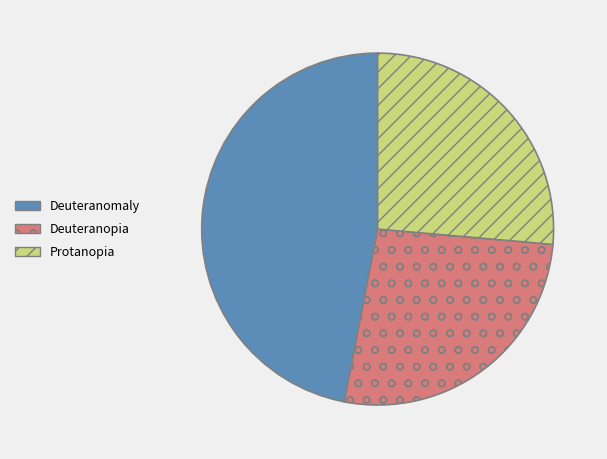

Approximately how many times larger is the value at Deuteranomaly compared to Deuteranopia?

1.8